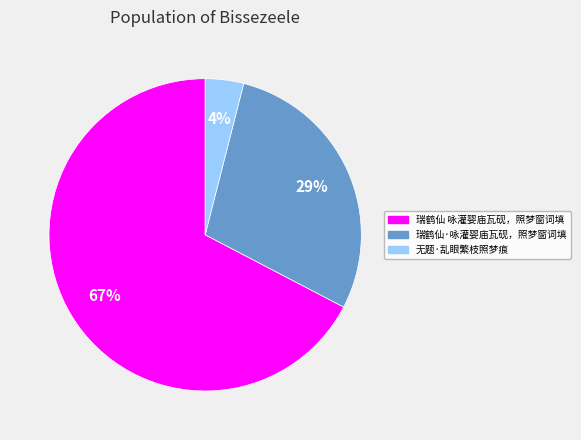

To the nearest percent, what is the difference between the largest and smallest slice percentages?

63%